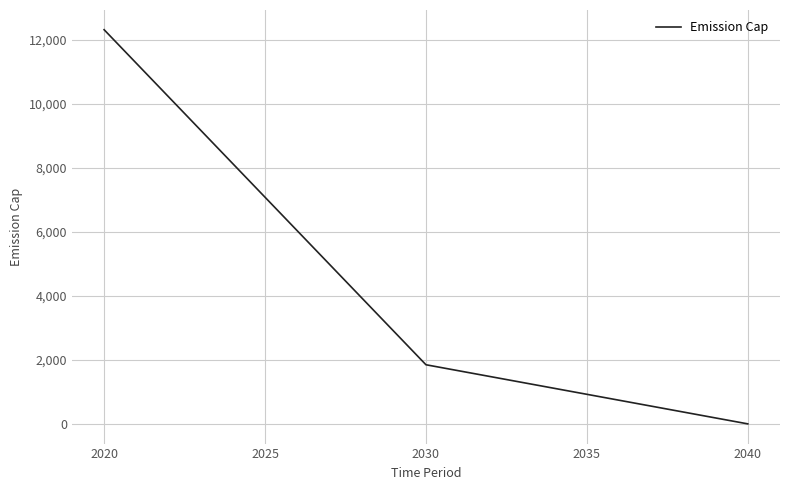

What is the difference between the second highest and second lowest values?

6156.5